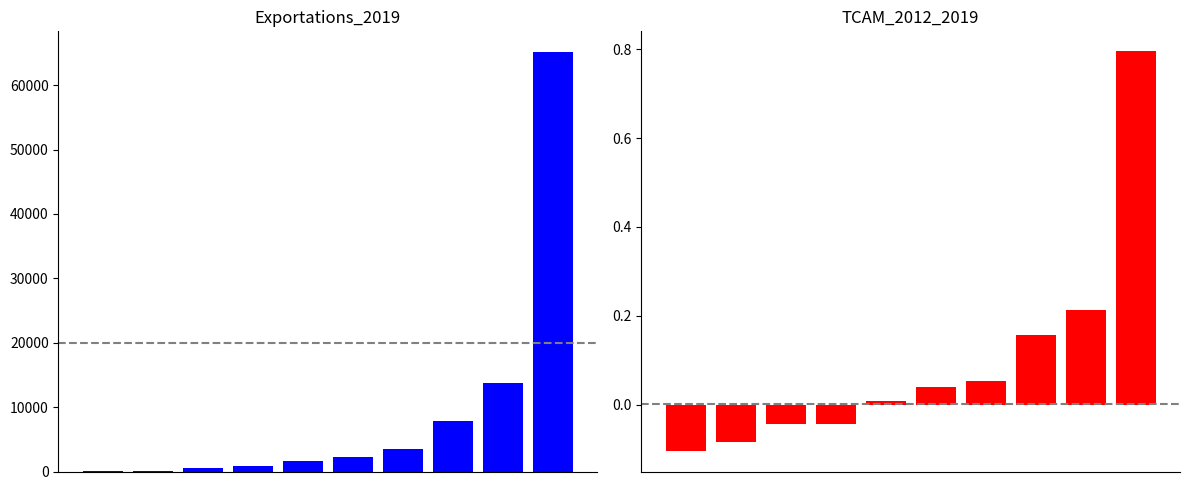

The value of Exportations_2019 at 4 is 2637.7. True or false?

False